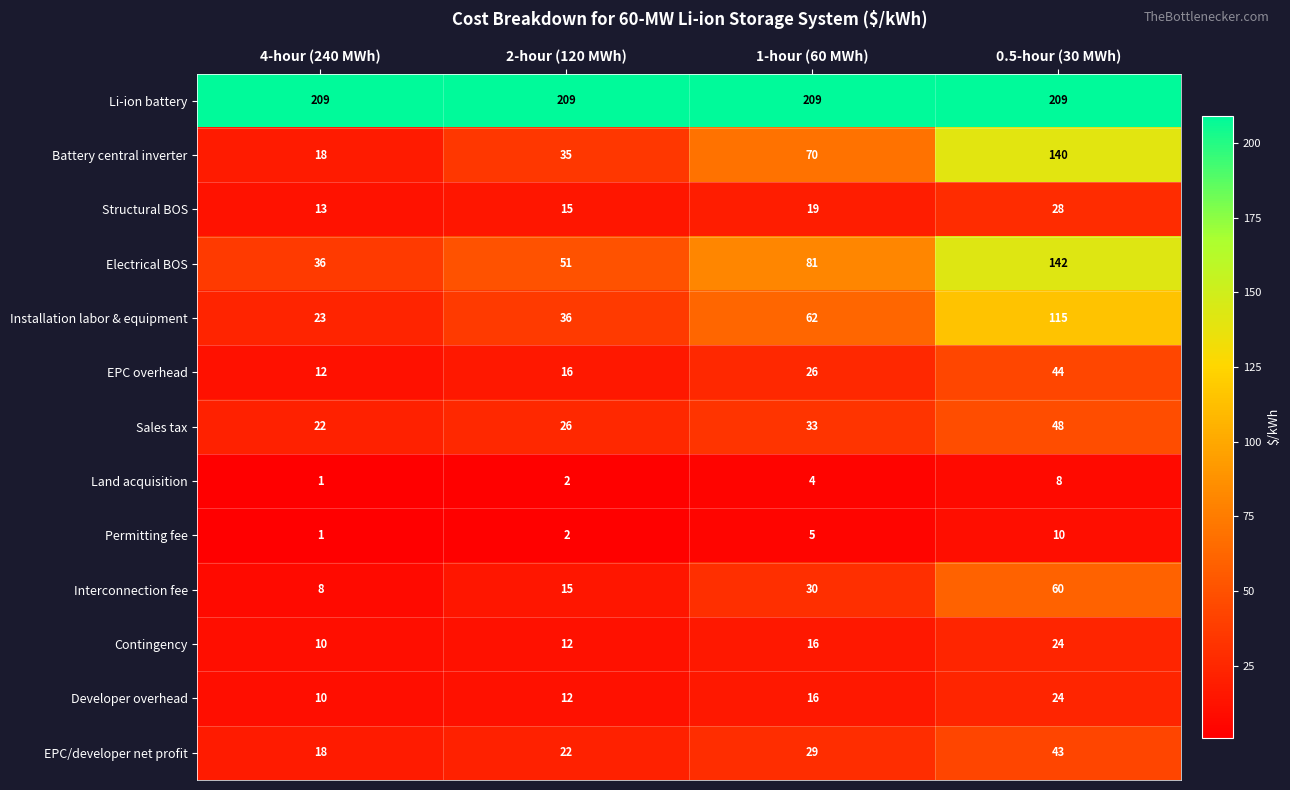

What is the approximate value of Permitting fee at 1-hour (60 MWh)?

5